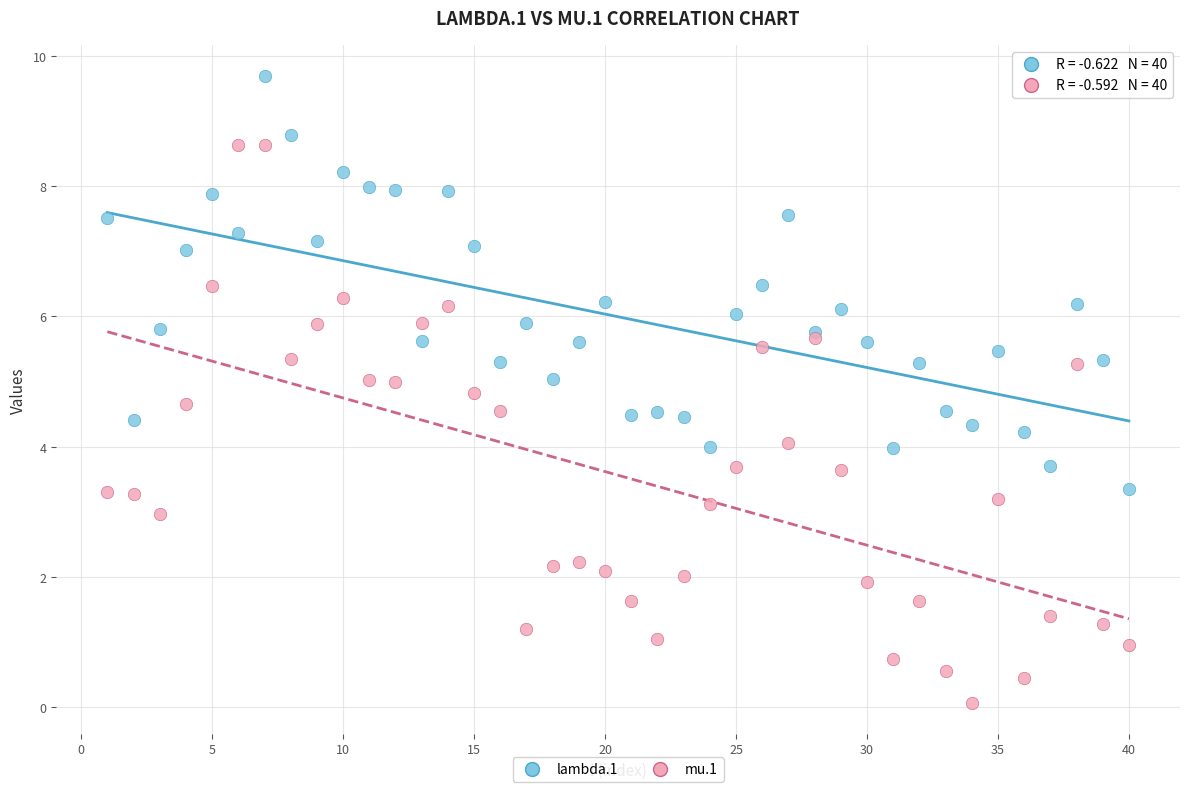

Which series reaches the maximum Y coordinate?

lambda.1